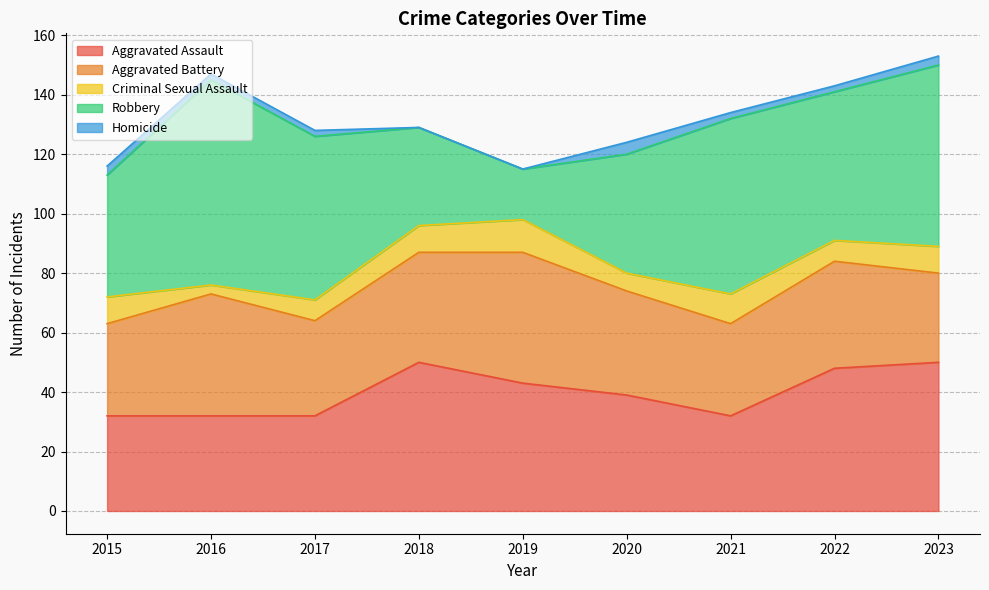

At which label is Robbery closest to 43?

2015